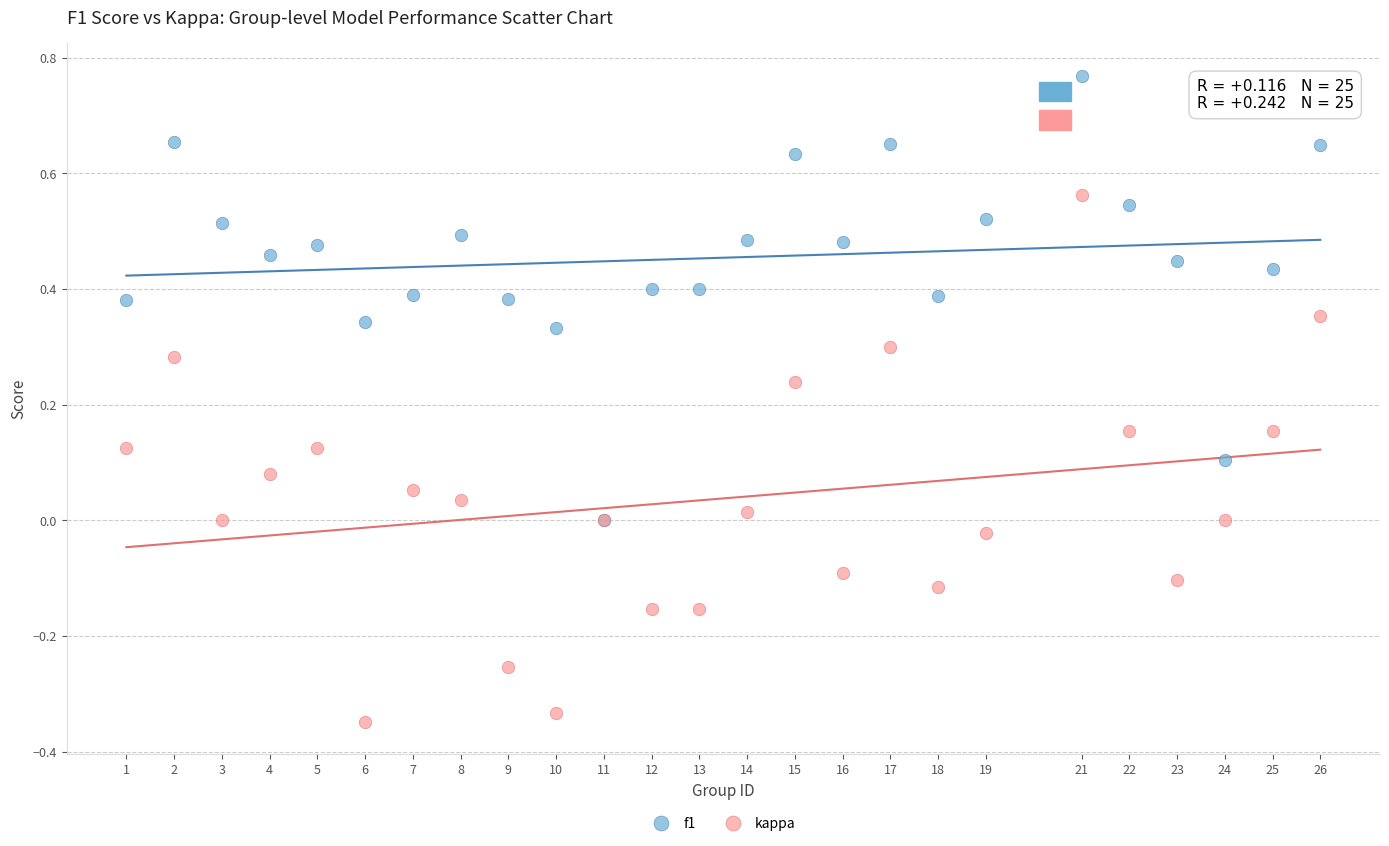

Which series contains the lowest Y value?

kappa